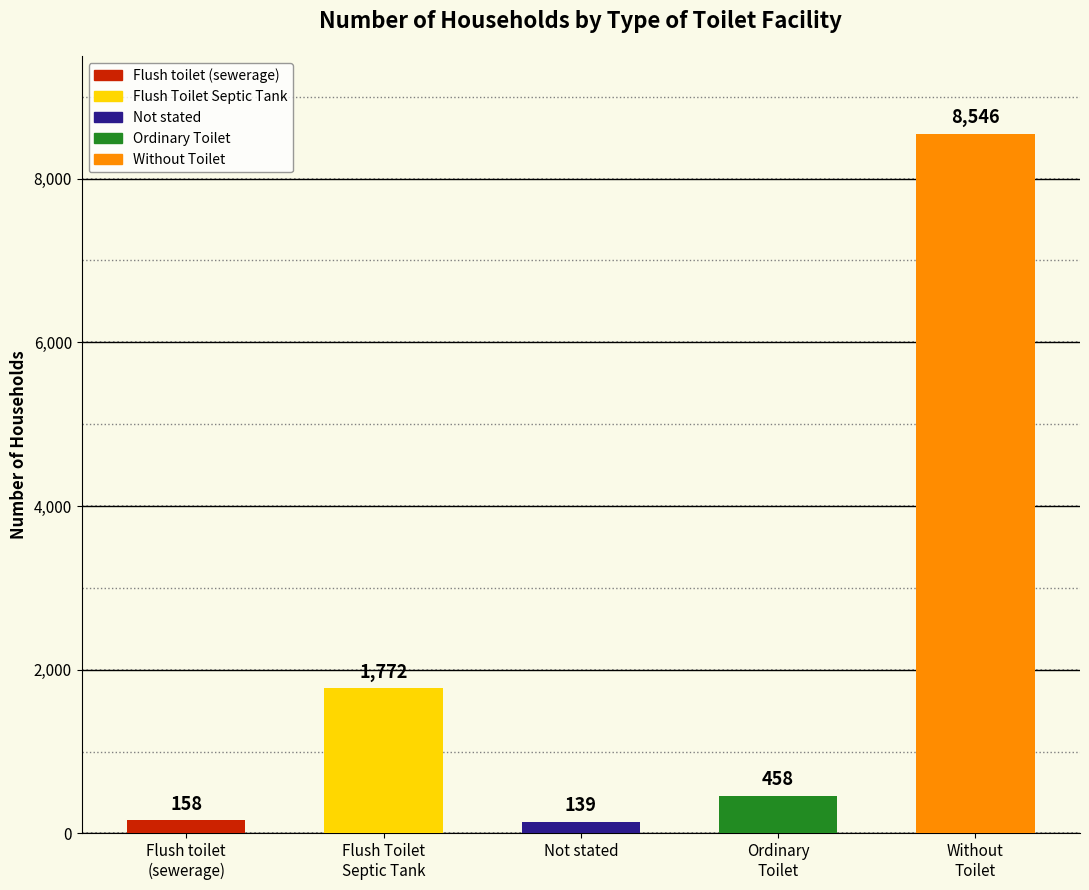

Reading left to right, extract all data points from this chart.

Flush toilet
(sewerage)=158	Flush Toilet
Septic Tank=1772	Not stated=139	Ordinary
Toilet=458	Without
Toilet=8546